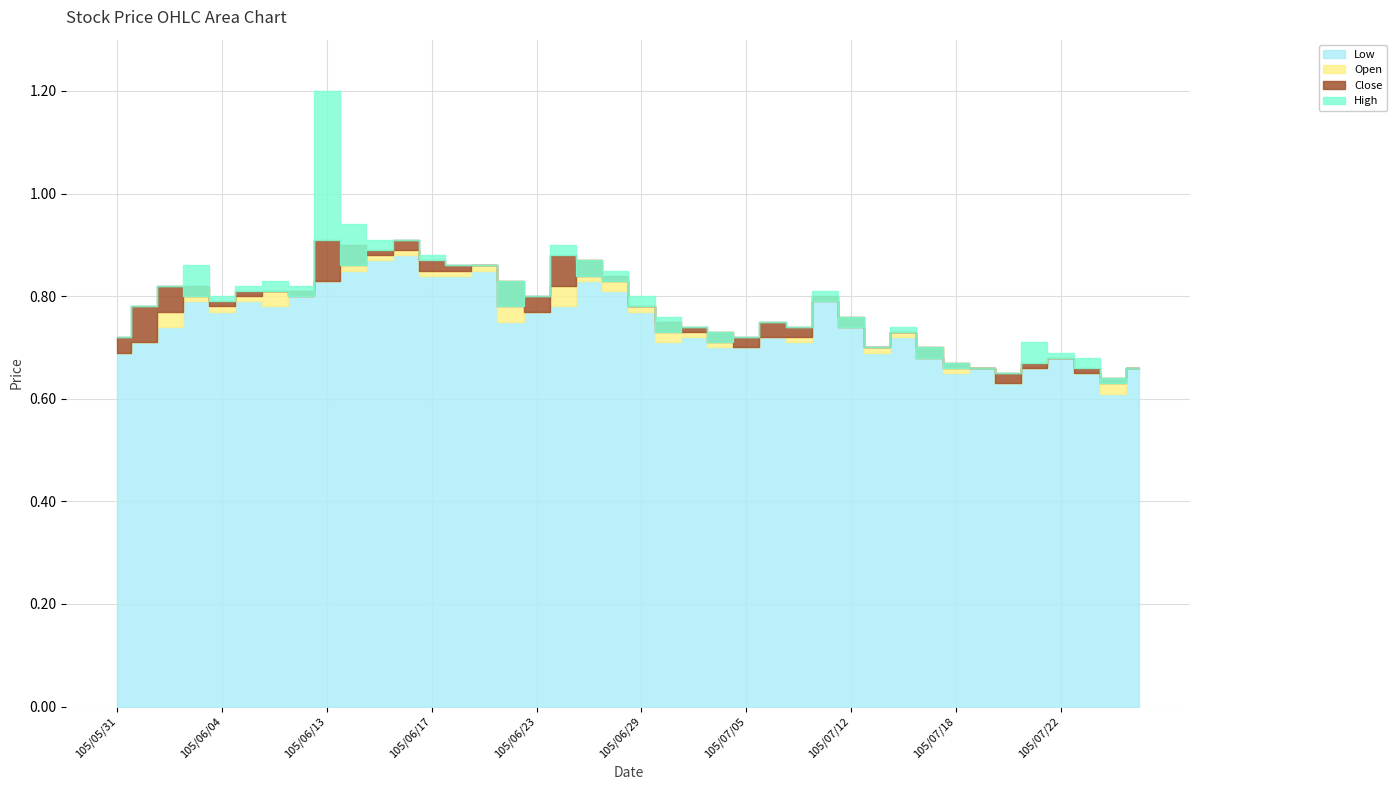

Which category has the lowest value in the Close series?

105/07/26